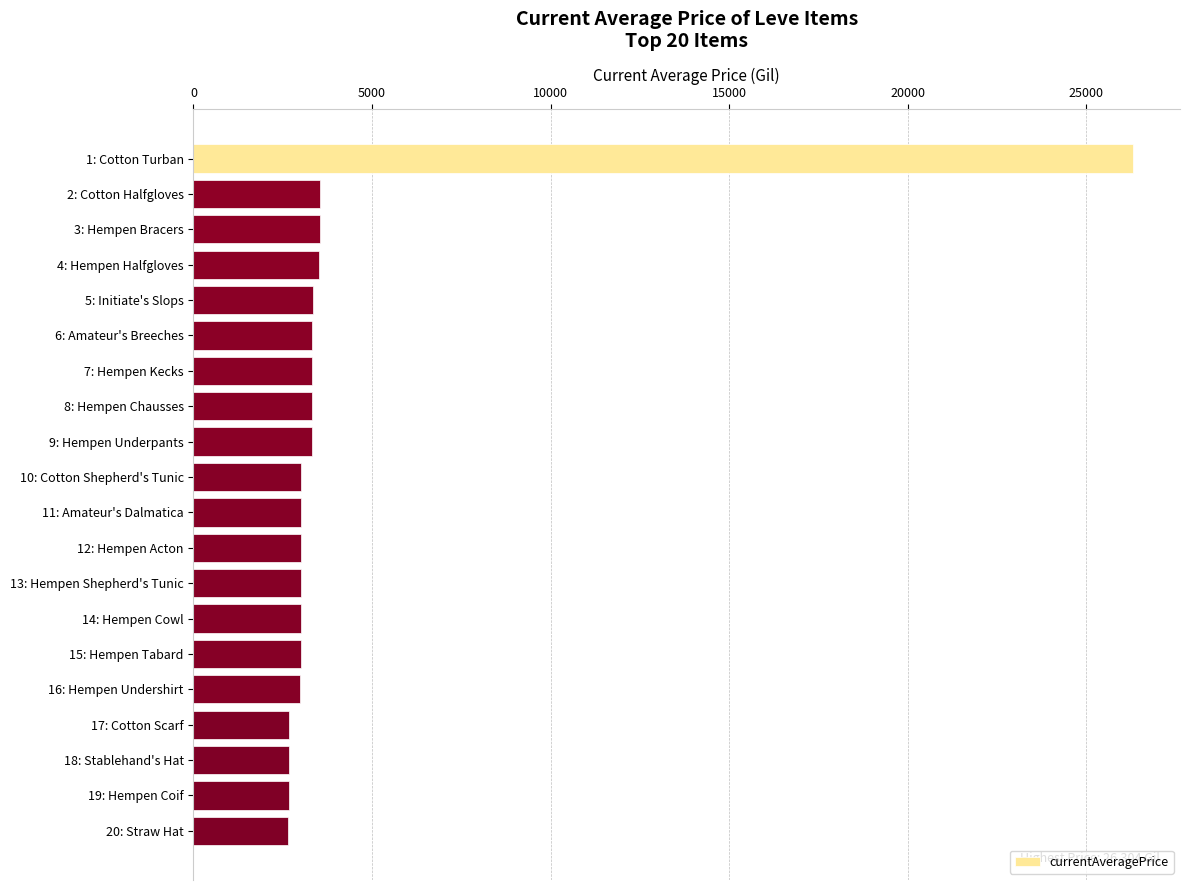

What is the ratio of the value at 8: Hempen Chausses to the value at 9: Hempen Underpants?

1.0